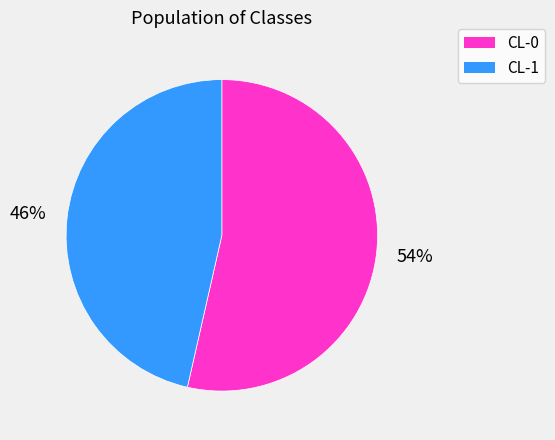

Rank the categories by value from highest to lowest.

CL-0, CL-1